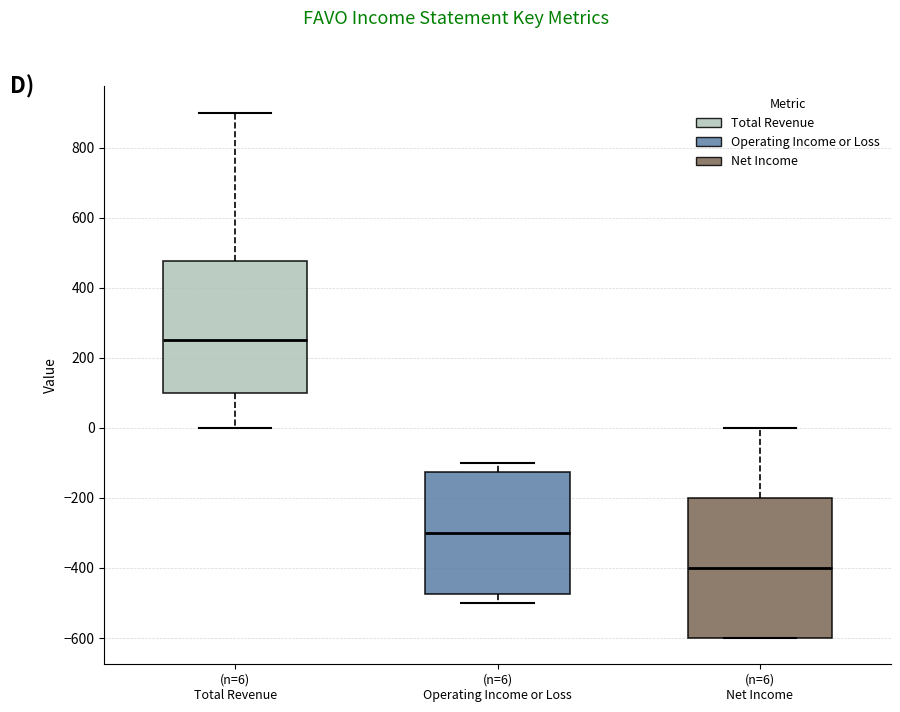

Comparing the boxes themselves (not the whiskers), which one is the tallest?

(n=6) Net Income